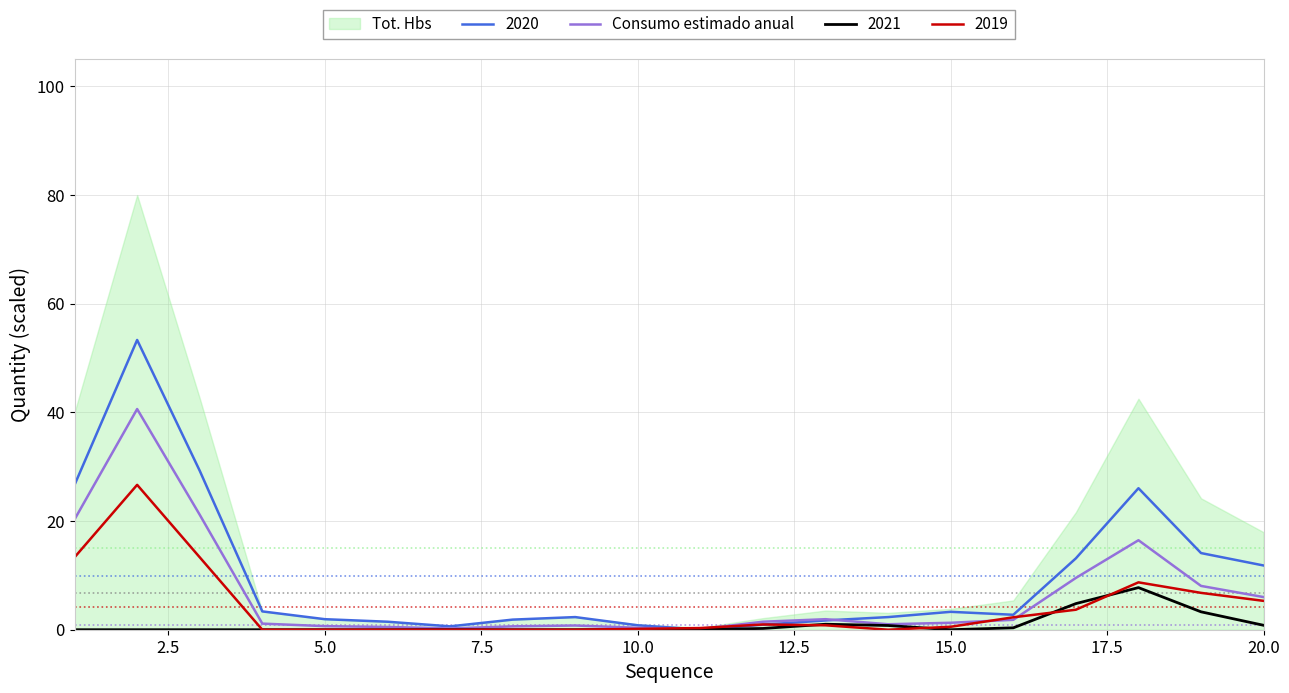

The 2020 series shows 11.8 at 20.0. True or false?

True